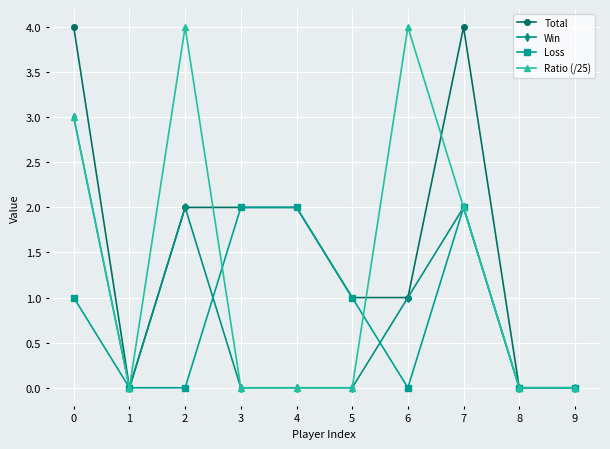

Which series changed the most between 2 and 9?

Ratio (/25)